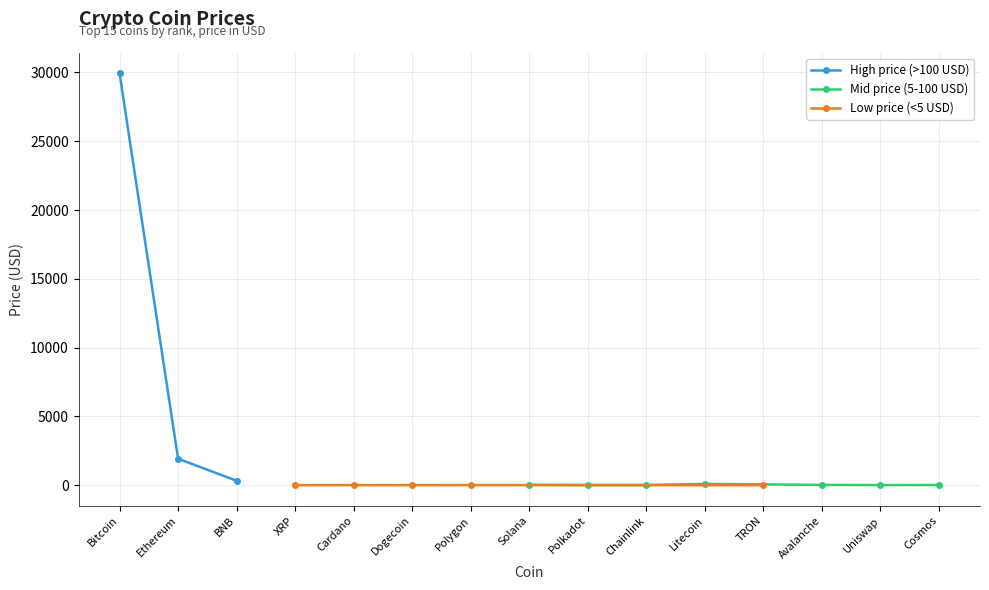

What is the value of the 9th point from the left?

6.4